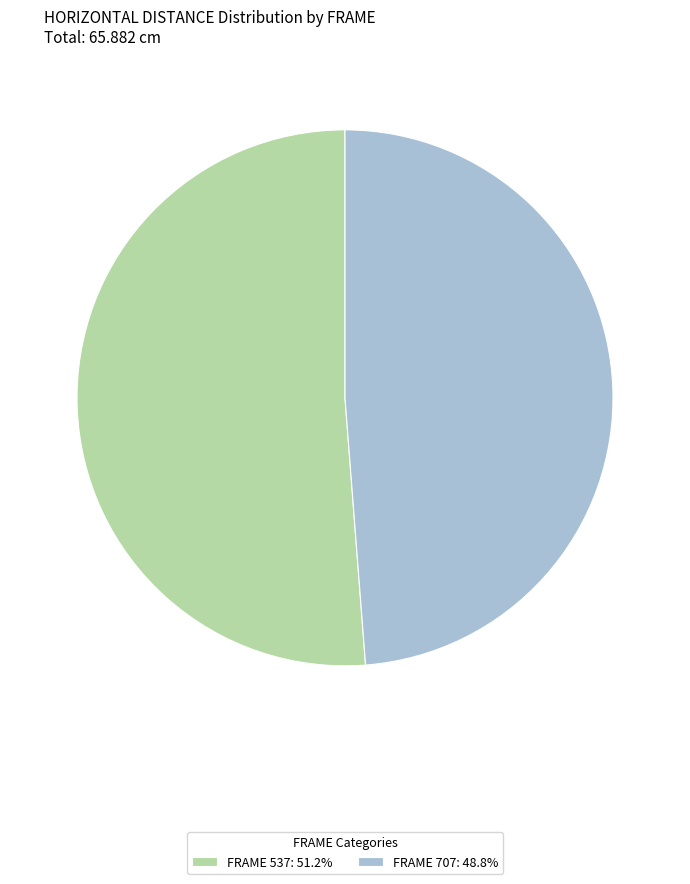

Count the number of slices in the pie.

2